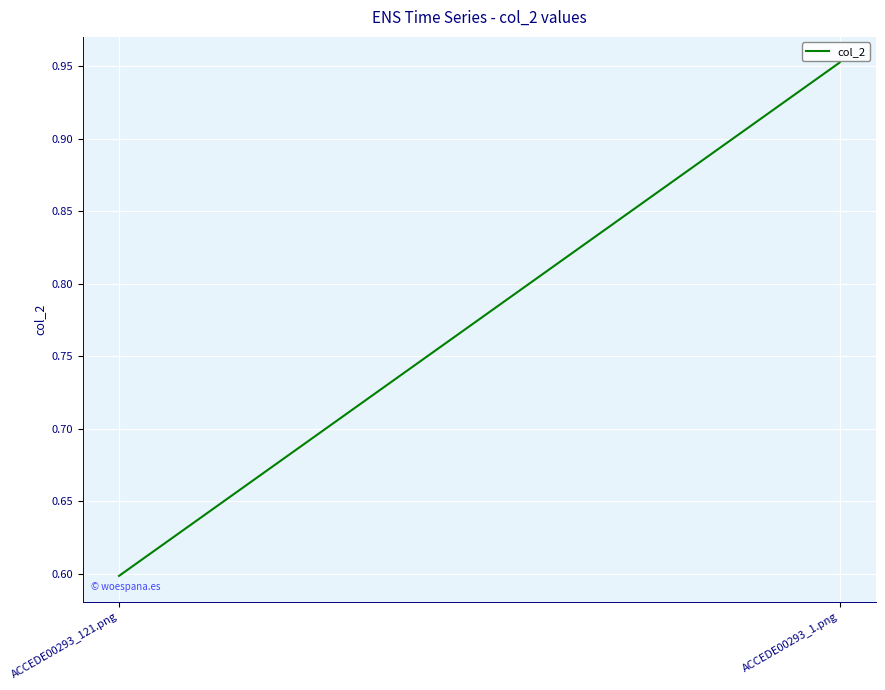

What value does the data have at ACCEDE00293_121.png?

0.6